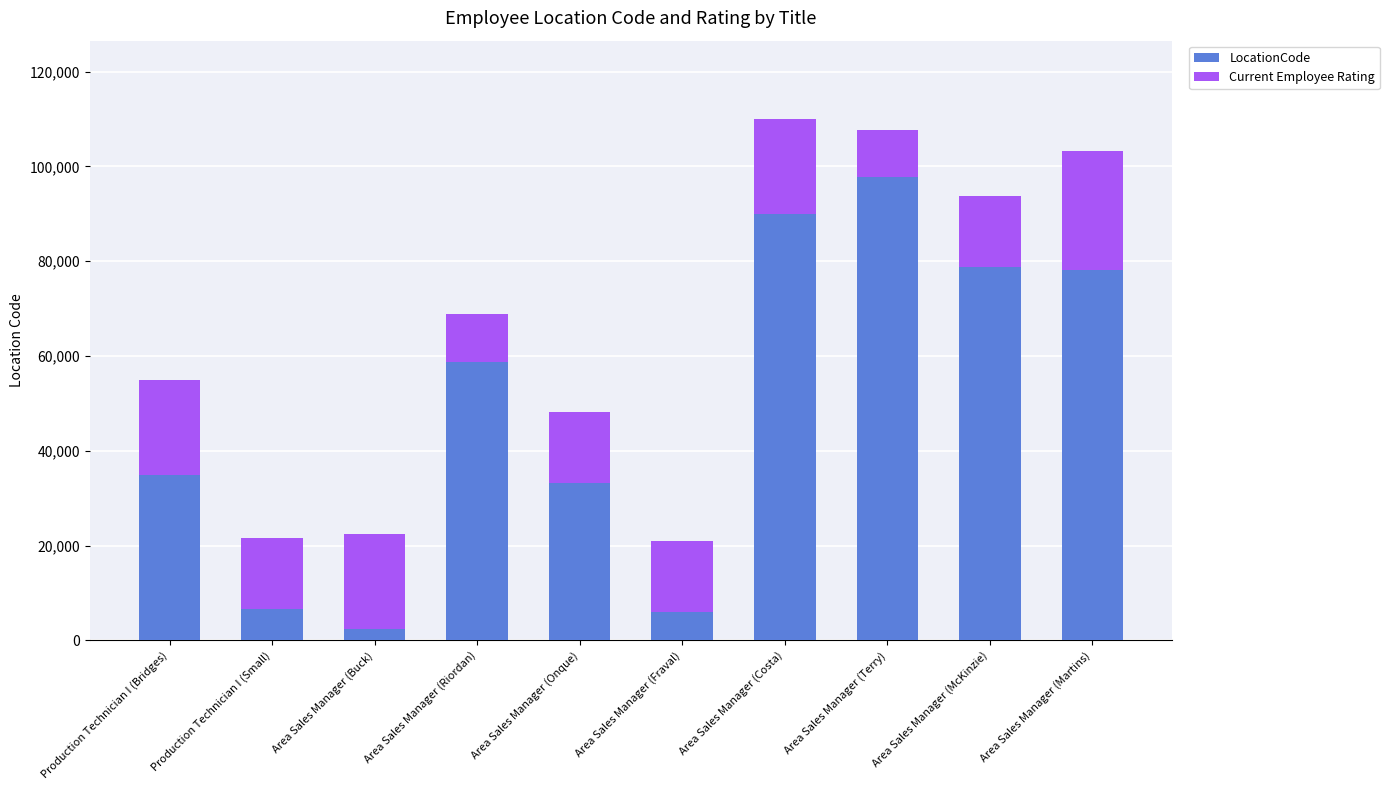

Is it true that LocationCode equals 33174 at Area Sales Manager (Onque)?

True